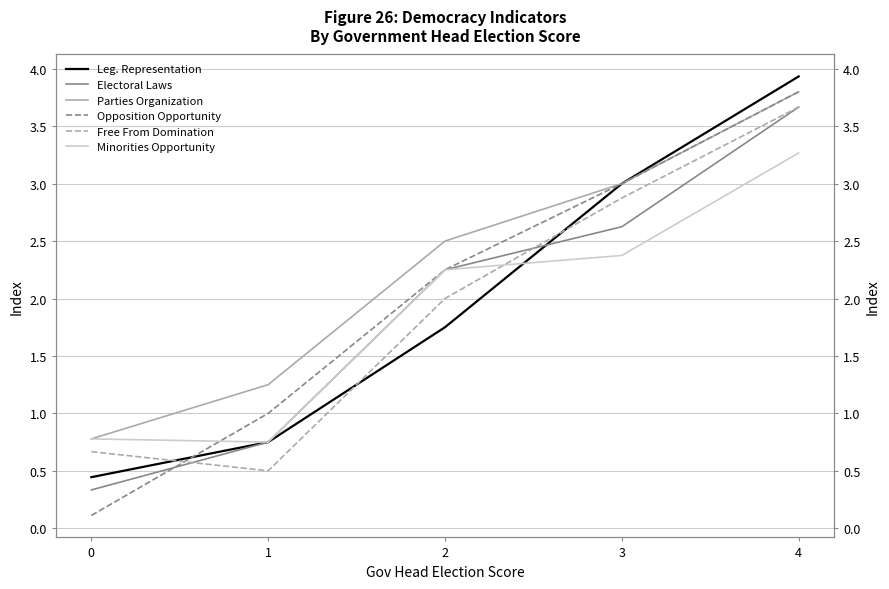

What is the sum of all Electoral Laws values?

9.6